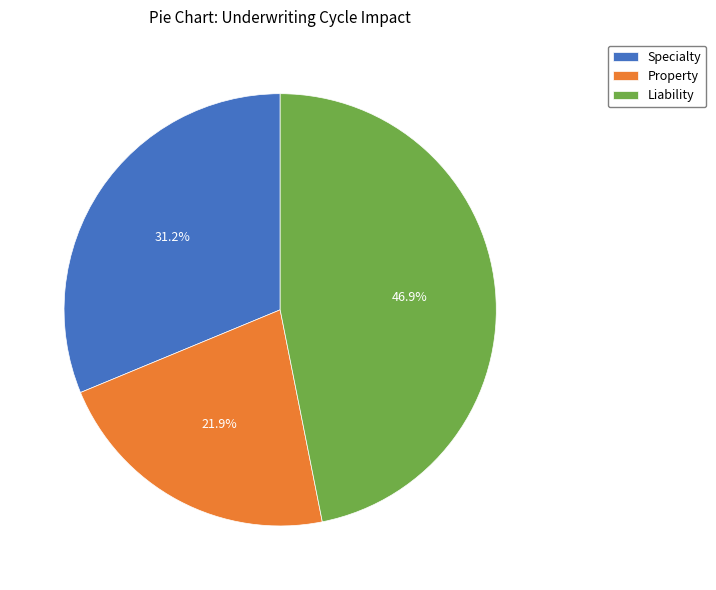

To the nearest percent, what is the difference between the Specialty and Property slice percentages?

9%